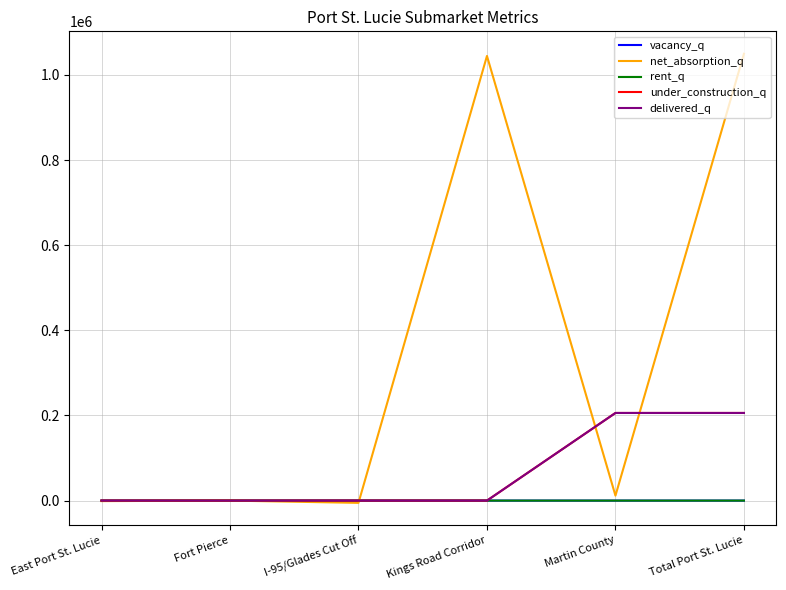

Does the chart display data point markers on the line(s)?

No